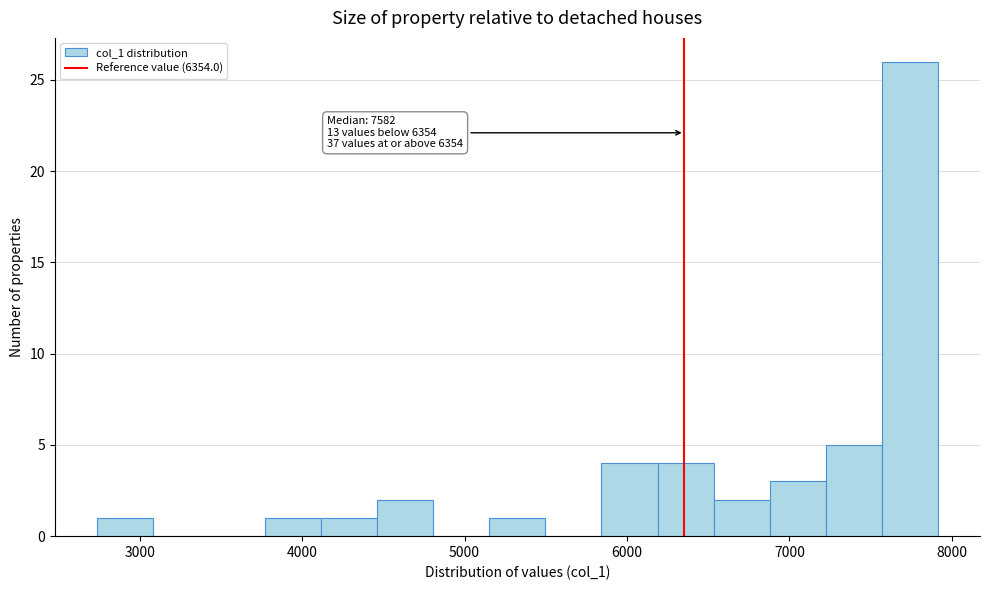

Around what value on the x-axis is the tallest bar? Give the approximate position of its centre, as read against the axis.

7700